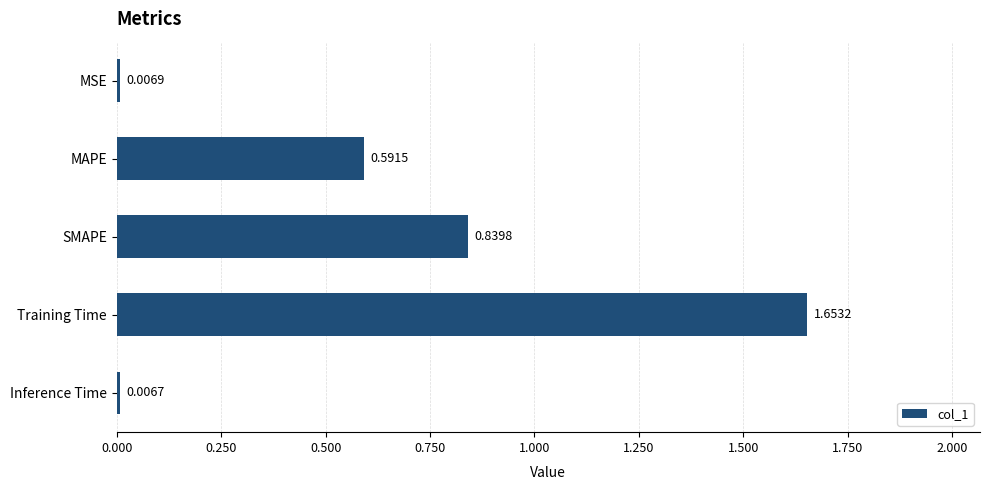

Which label corresponds to the smallest value in the chart?

Inference Time